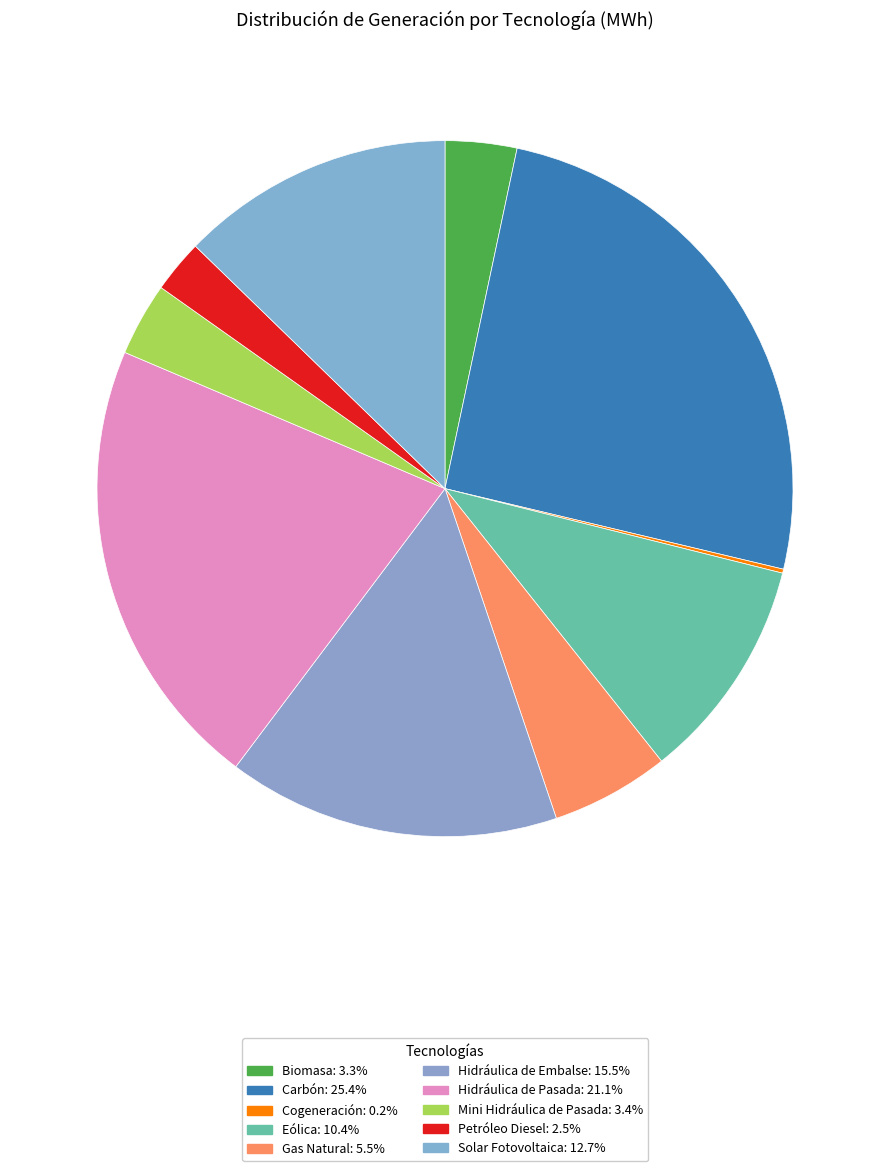

Do Petróleo Diesel and Solar Fotovoltaica together represent more than half of the pie?

No